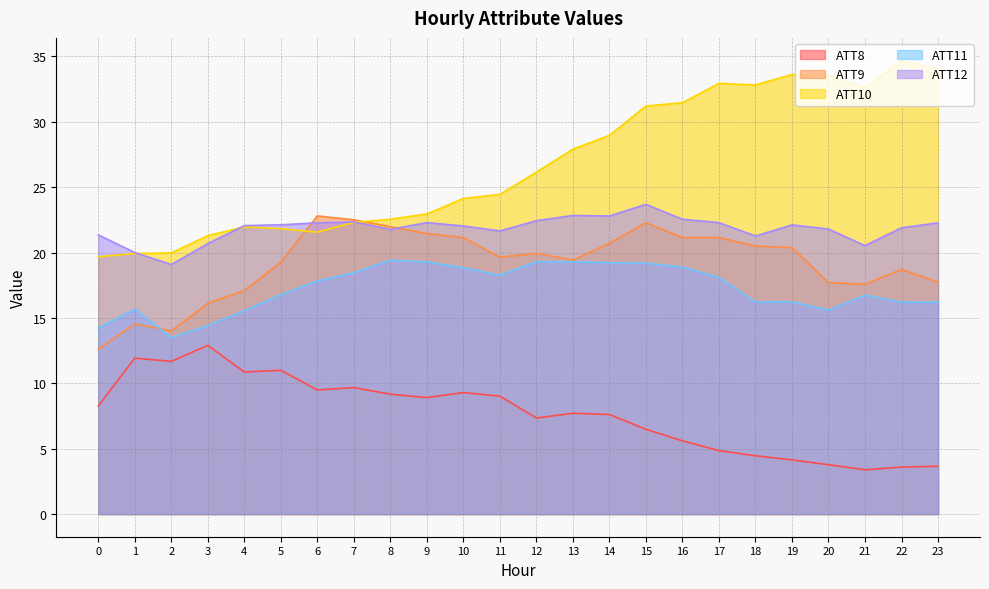

What is the difference between the maximum and minimum values in the ATT8 series?

9.5